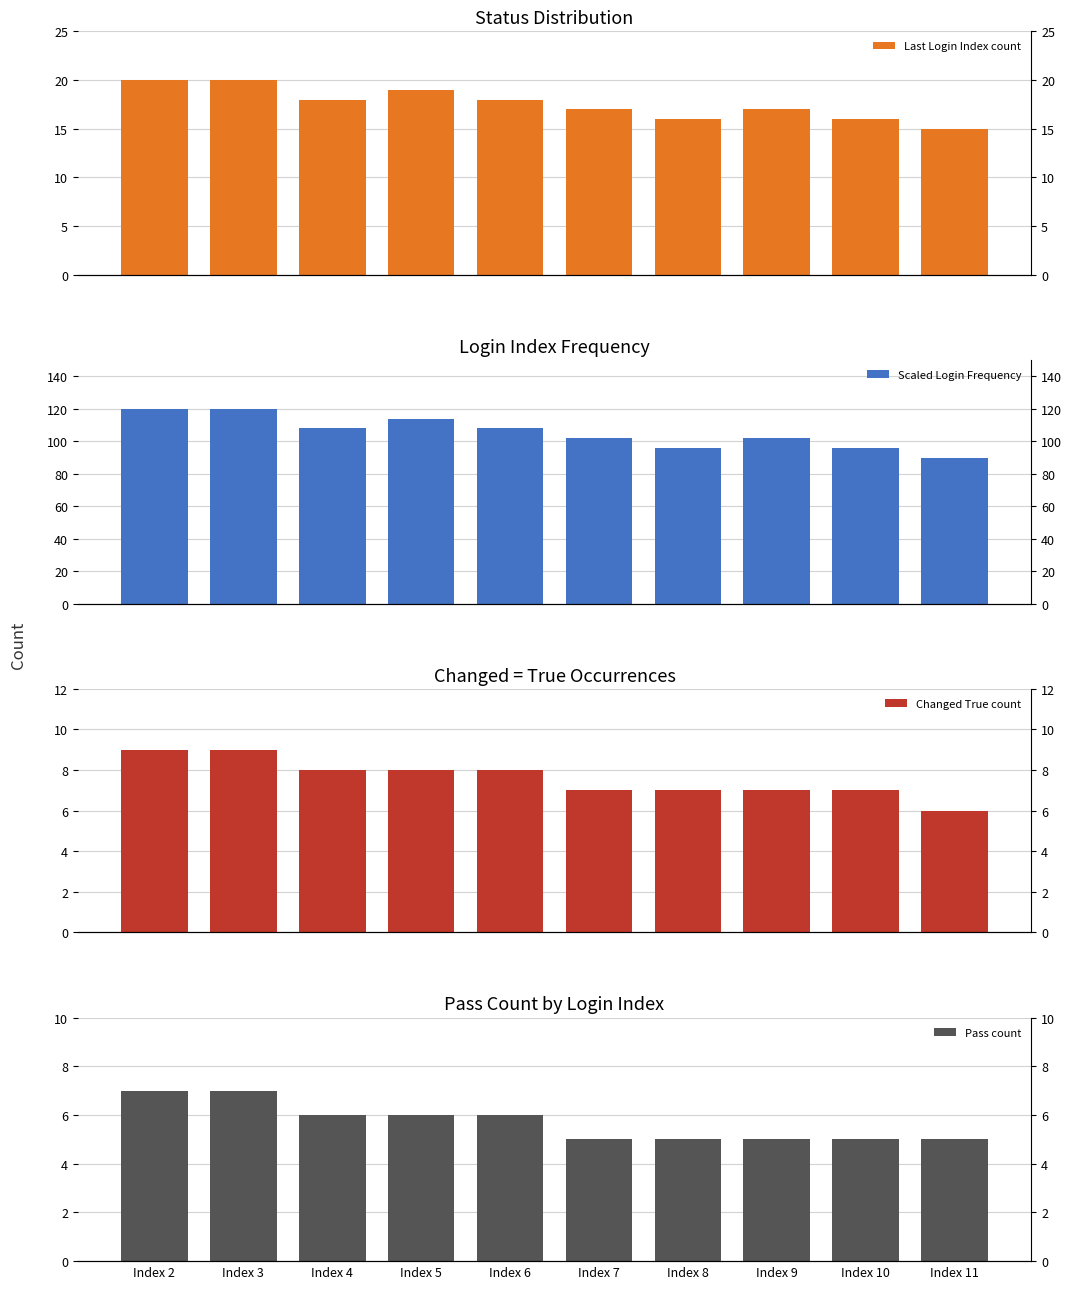

Reading left to right, extract all data points from this chart.

Last Login Index count: 20	20	18	19	18	17	16	17	16	15
Scaled Login Frequency: 120	120	108	114	108	102	96	102	96	90
Changed True count: 9	9	8	8	8	7	7	7	7	6
Pass count: 7	7	6	6	6	5	5	5	5	5